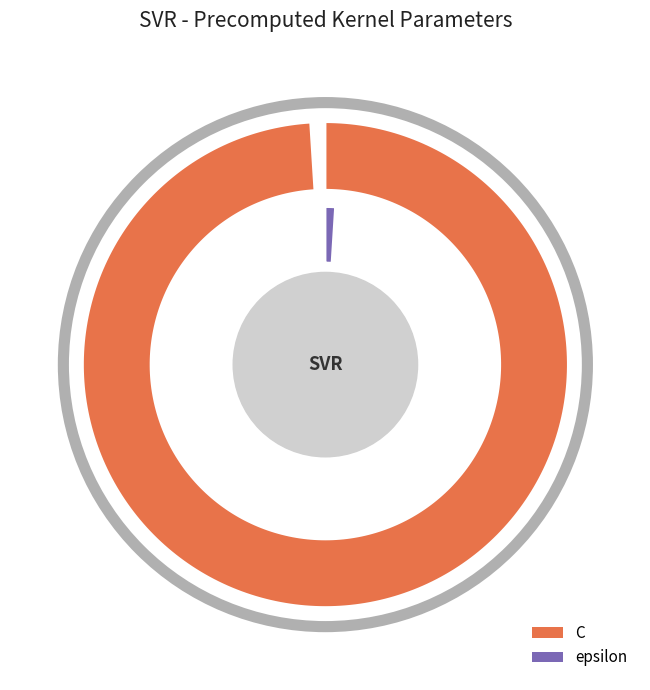

Which slice is the largest?

C